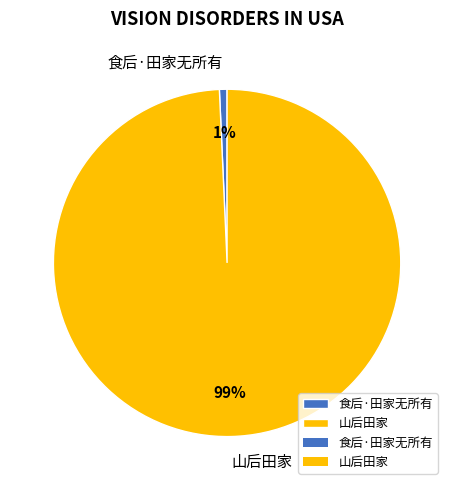

Which slice is the smallest?

食后·田家无所有